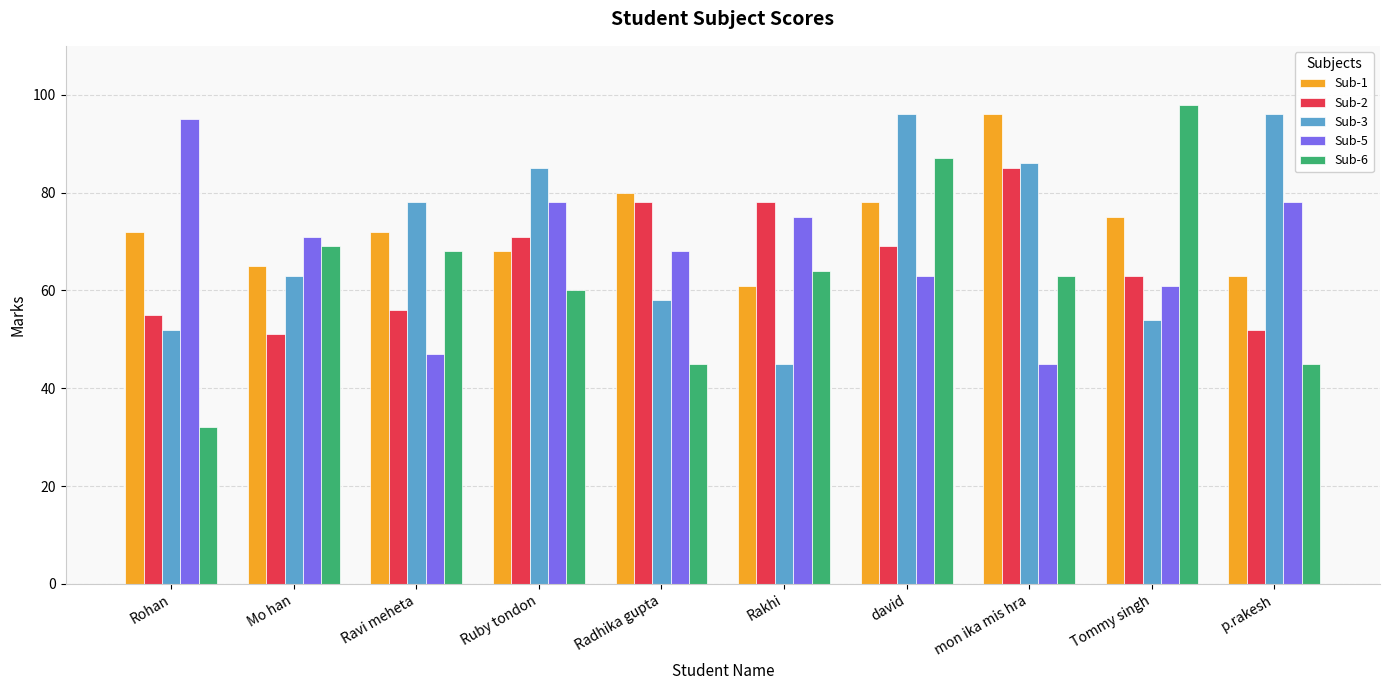

What is the value of the Sub-3 bar at the 5th from the left?

58